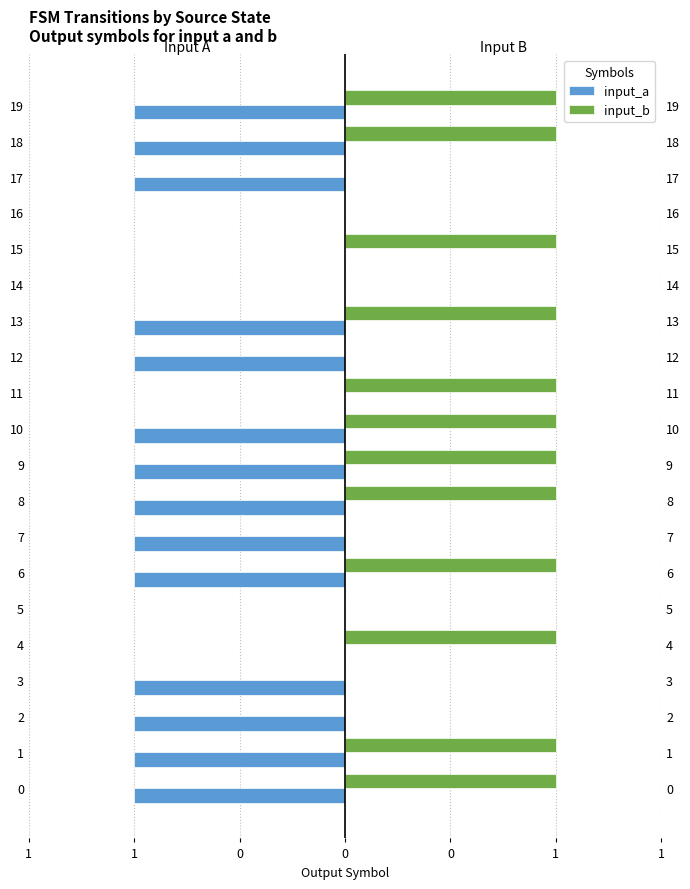

How many groups of bars are there?

20